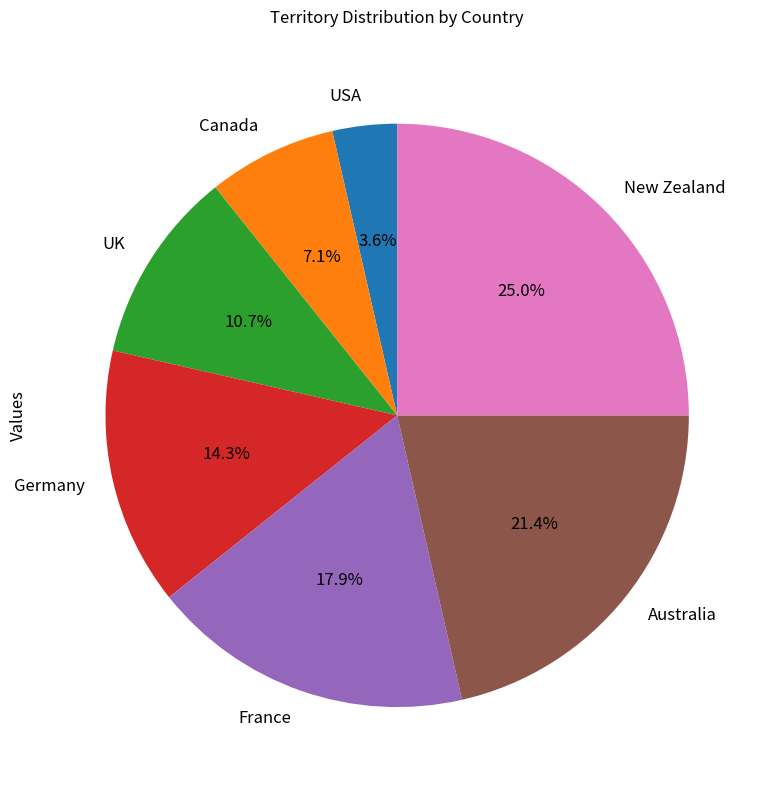

Is there any slice that represents more than half of the pie?

No